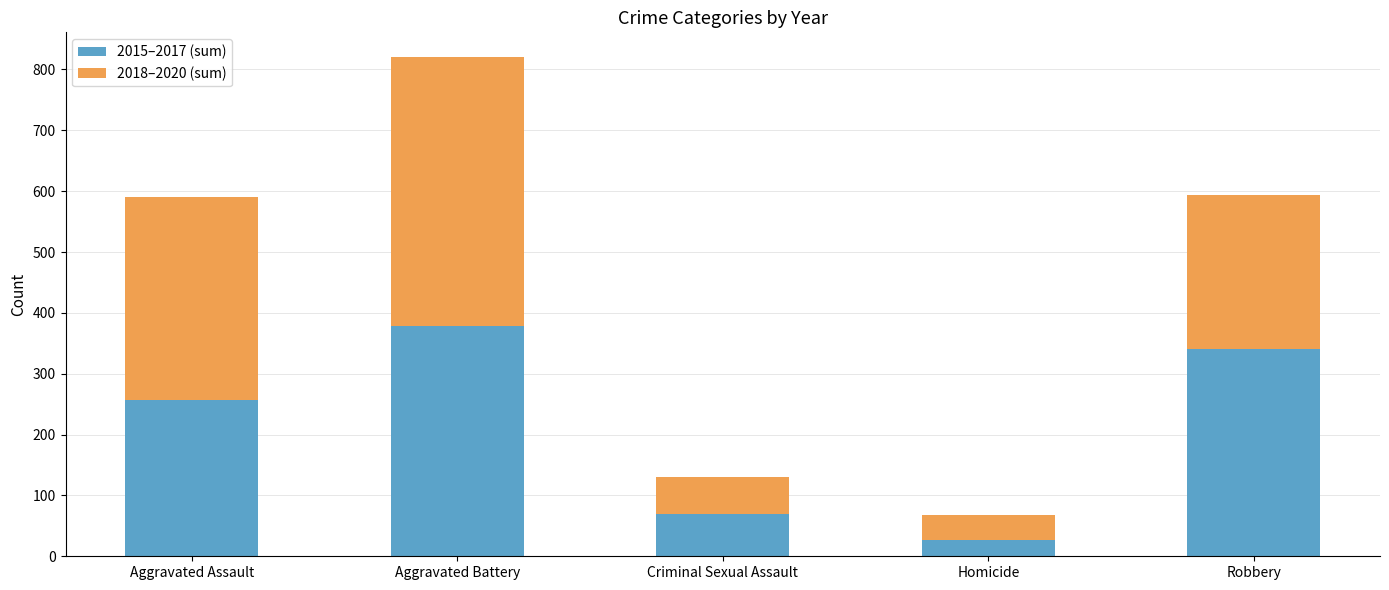

Reading right to left, list the values for the 2015–2017 (sum) series.

340	26	69	378	256